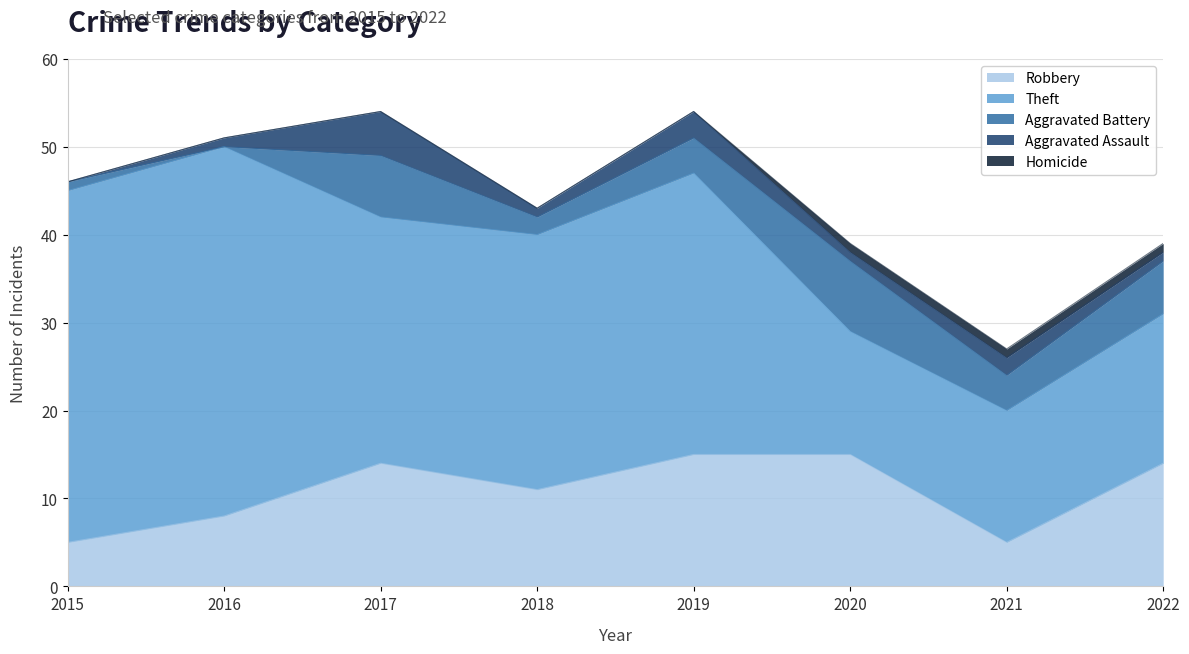

Reading left to right, transcribe all the data shown in this chart.

Robbery: 5	8	14	11	15	15	5	14
Theft: 40	42	28	29	32	14	15	17
Aggravated Battery: 1	0	7	2	4	8	4	6
Aggravated Assault: 0	1	5	1	3	1	2	1
Homicide: 0	0	0	0	0	1	1	1